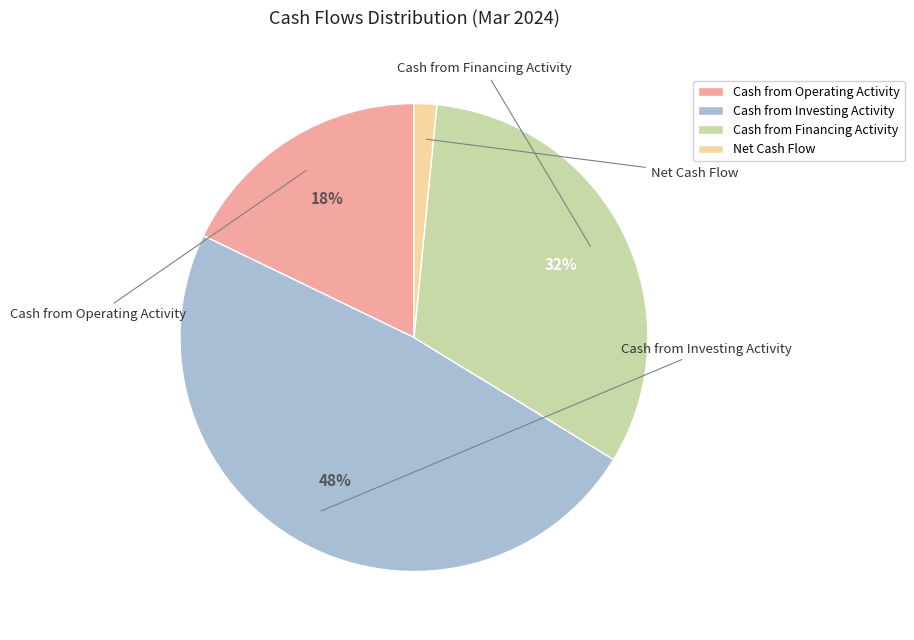

Which has a higher value, Cash from Operating Activity or Cash from Investing Activity?

Cash from Investing Activity